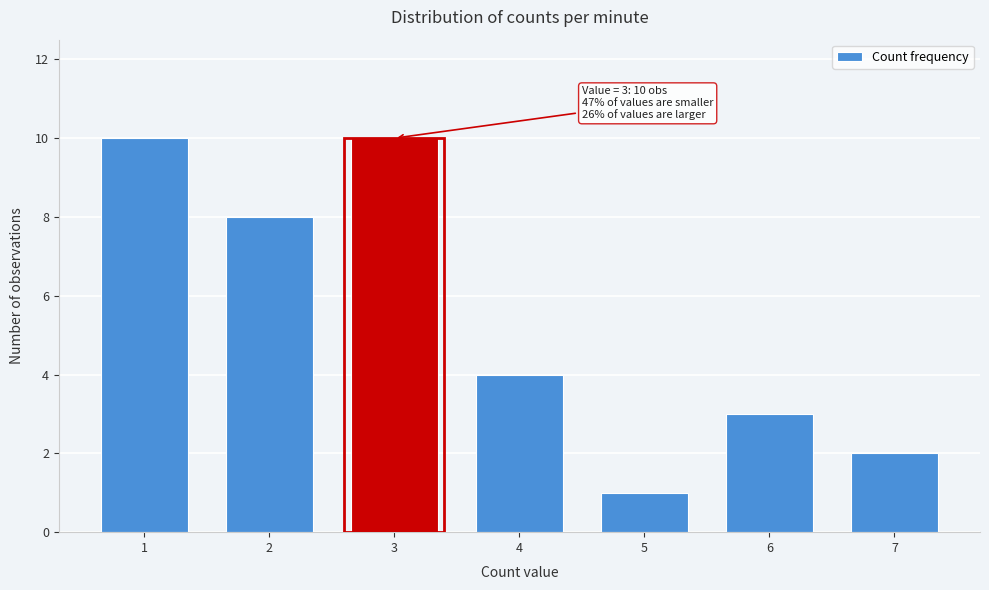

Reading left to right, extract all data points from this chart.

1=10	2=8	3=10	4=4	5=1	6=3	7=2